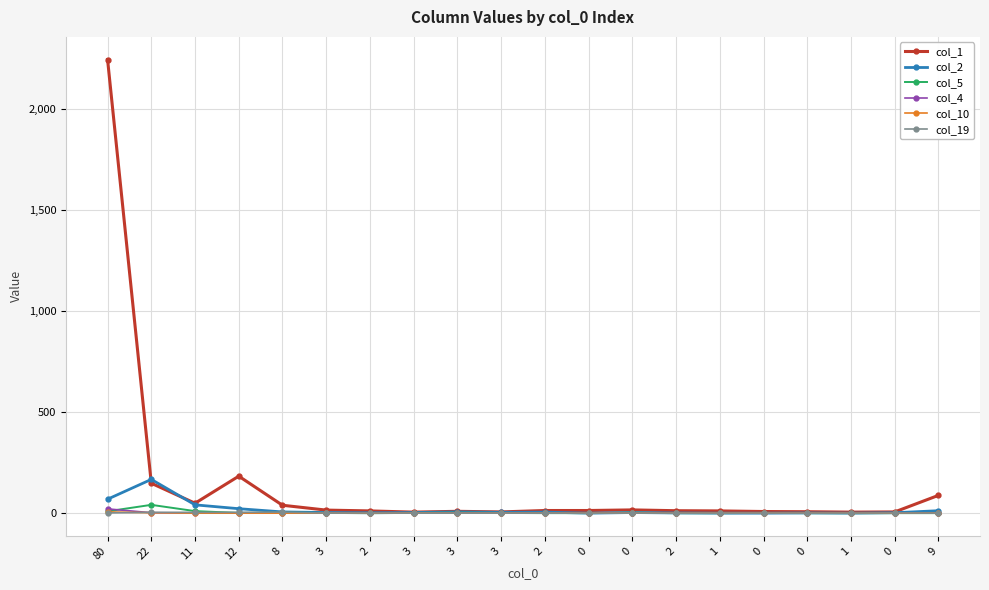

Reading right to left, extract all data points from this chart.

col_1: 9=88	0=6	1=5	0=7	0=8	1=11	2=12	0=16	0=13	2=13	3=6	3=9	3=5	2=11	3=15	8=39	12=183	11=49	22=148	80=2246
col_2: 9=12	0=2	1=0	0=1	0=0	1=0	2=1	0=3	0=0	2=5	3=4	3=6	3=3	2=2	3=3	8=6	12=22	11=41	22=167	80=69
col_5: 9=0	0=0	1=0	0=0	0=1	1=0	2=0	0=2	0=0	2=0	3=1	3=2	3=1	2=0	3=1	8=2	12=1	11=10	22=41	80=9
col_4: 9=1	0=0	1=0	0=0	0=0	1=0	2=0	0=0	0=0	2=0	3=0	3=1	3=0	2=0	3=0	8=0	12=0	11=1	22=2	80=21
col_10: 9=1	0=0	1=0	0=0	0=0	1=0	2=0	0=0	0=0	2=0	3=0	3=0	3=1	2=0	3=0	8=0	12=0	11=0	22=2	80=6
col_19: 9=0	0=1	1=0	0=0	0=0	1=0	2=0	0=0	0=0	2=0	3=0	3=0	3=0	2=1	3=0	8=5	12=4	11=4	22=4	80=1